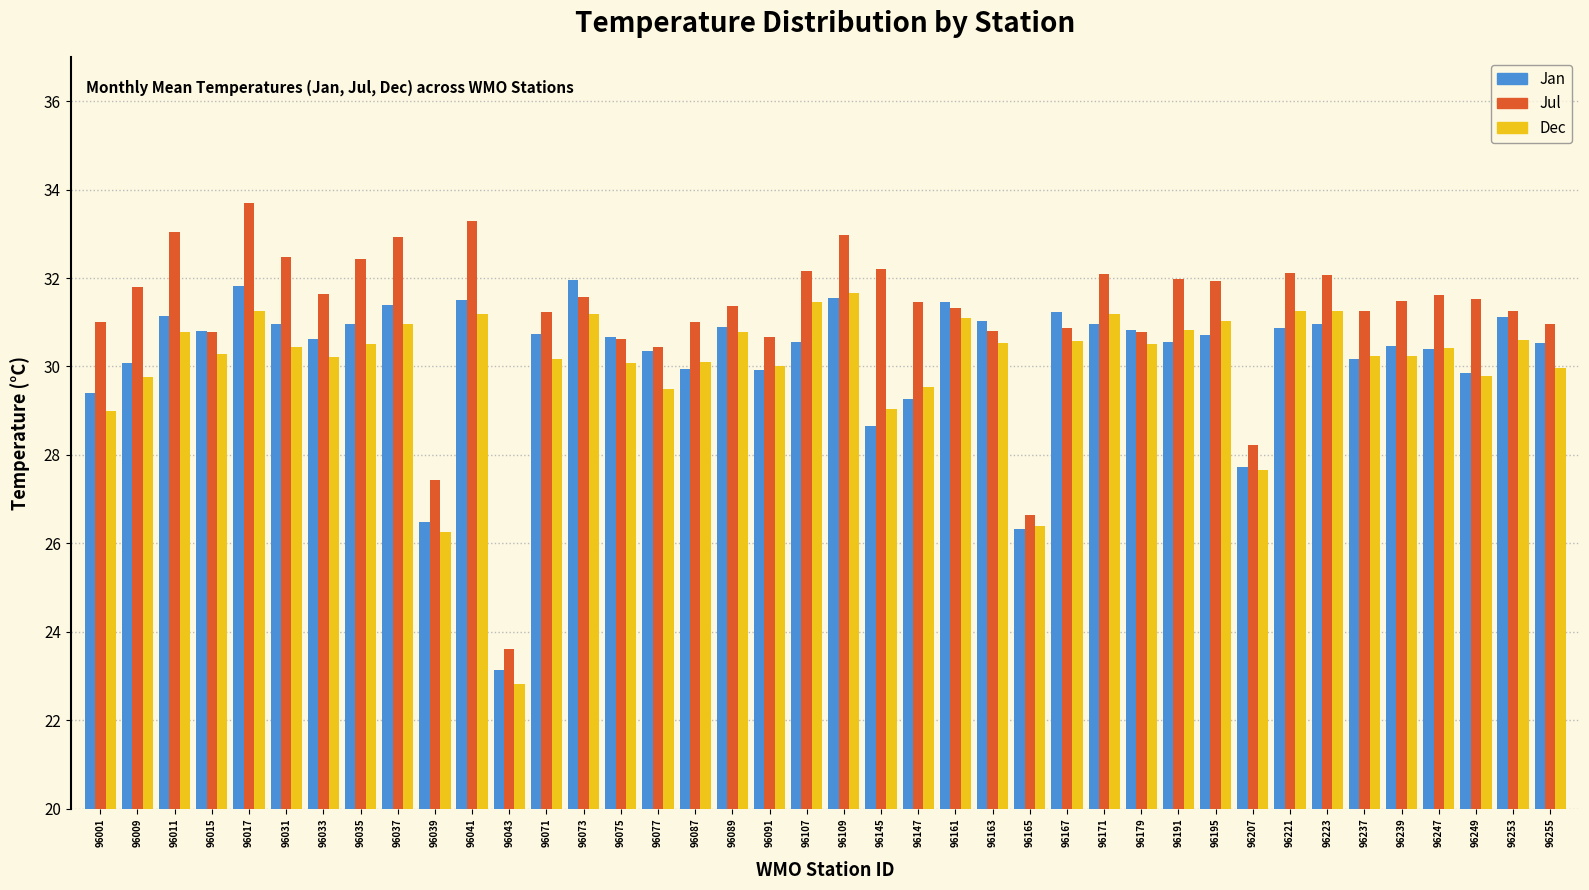

What is the total value across all series at 96015?

91.9